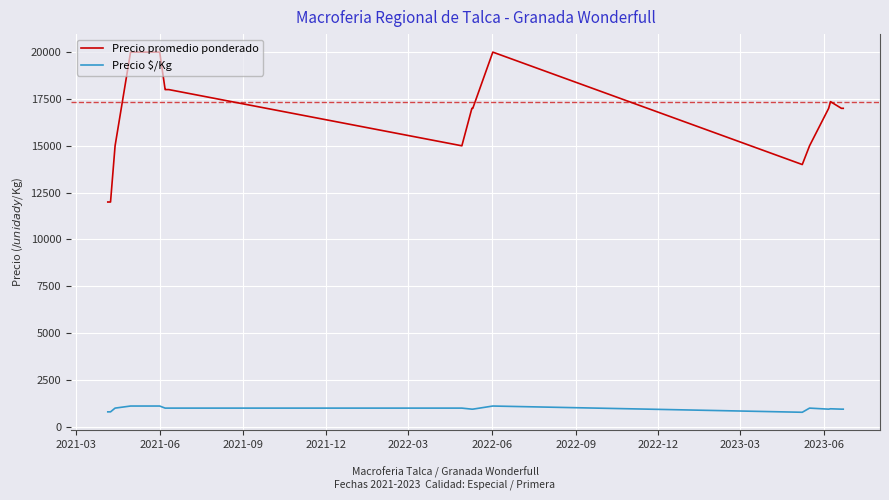

Rank the series by their average value, from lowest to highest.

Precio $/Kg, Precio promedio ponderado